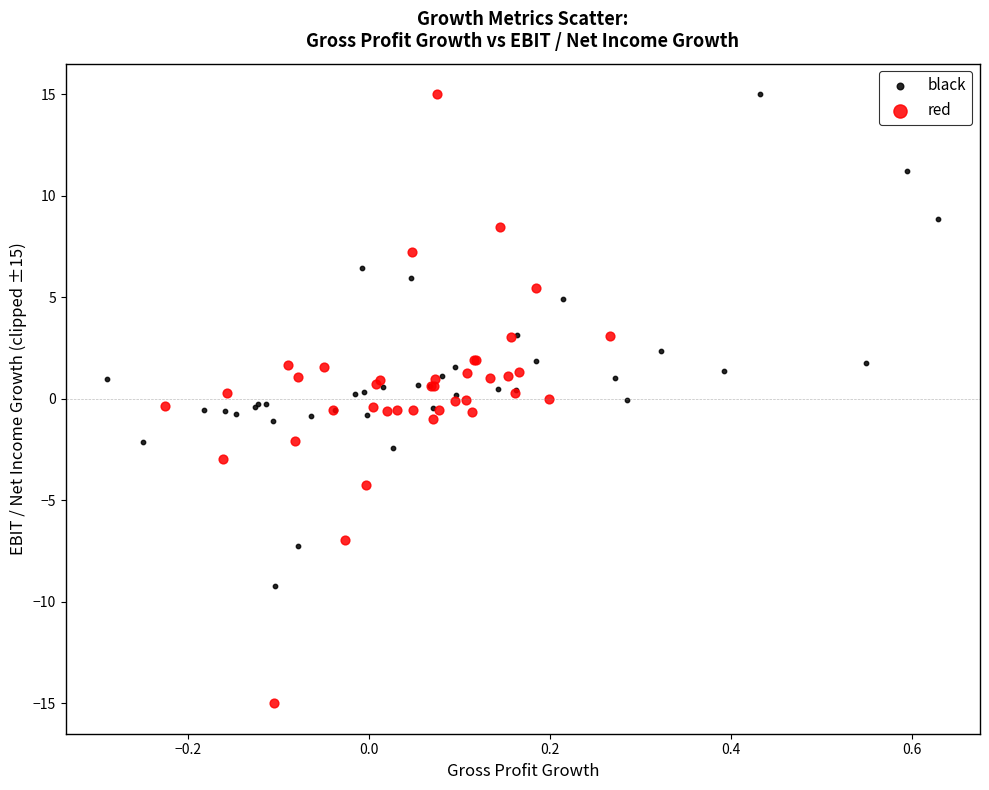

Which series has the widest spread of Y values?

red